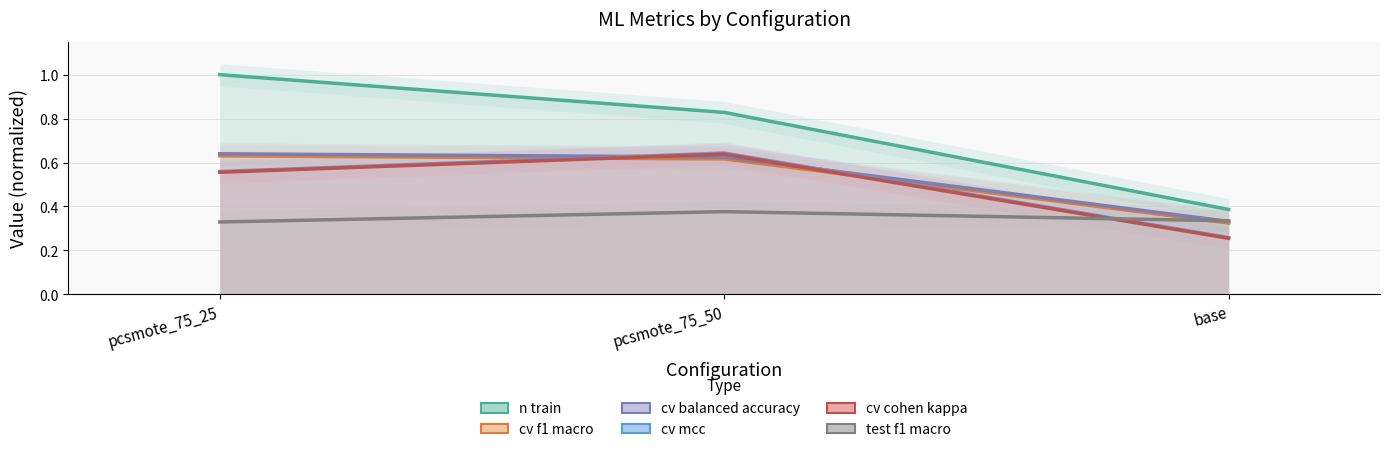

At which category does the chart reach its minimum across all series?

base